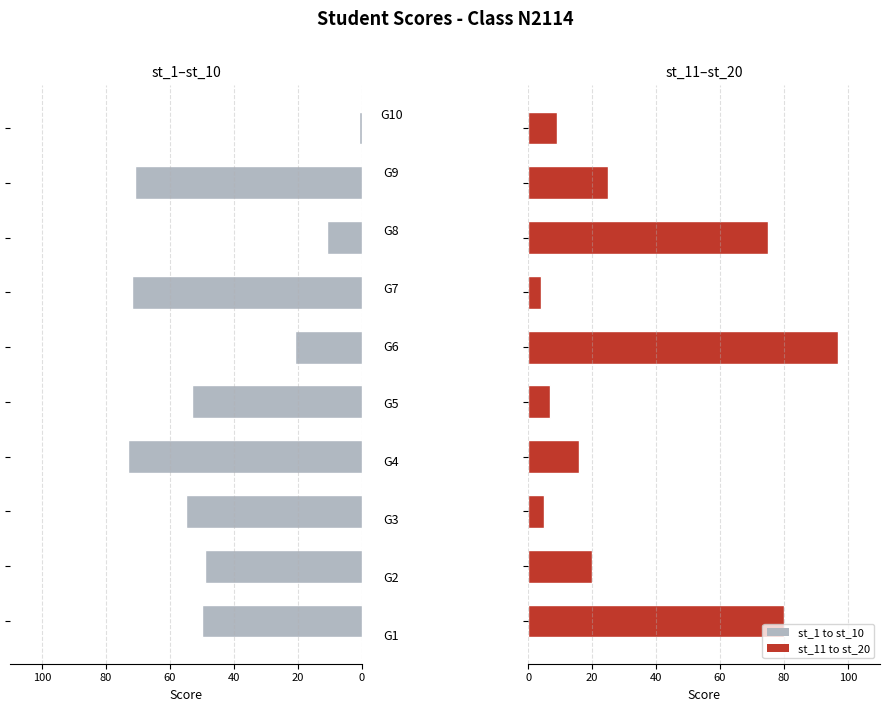

What is the difference between the highest and lowest values at 80?

46